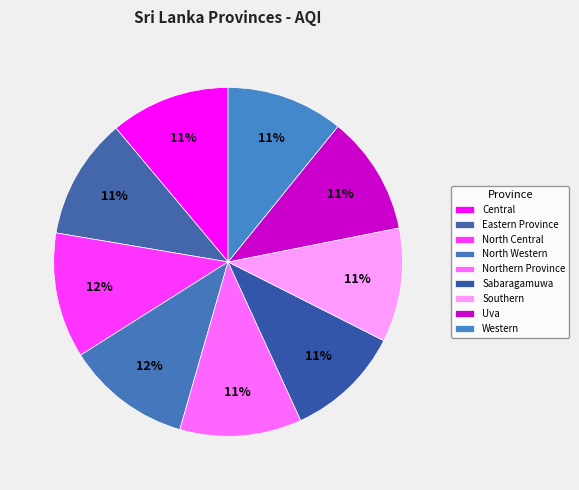

Is it true that Uva is 11% of the pie?

True